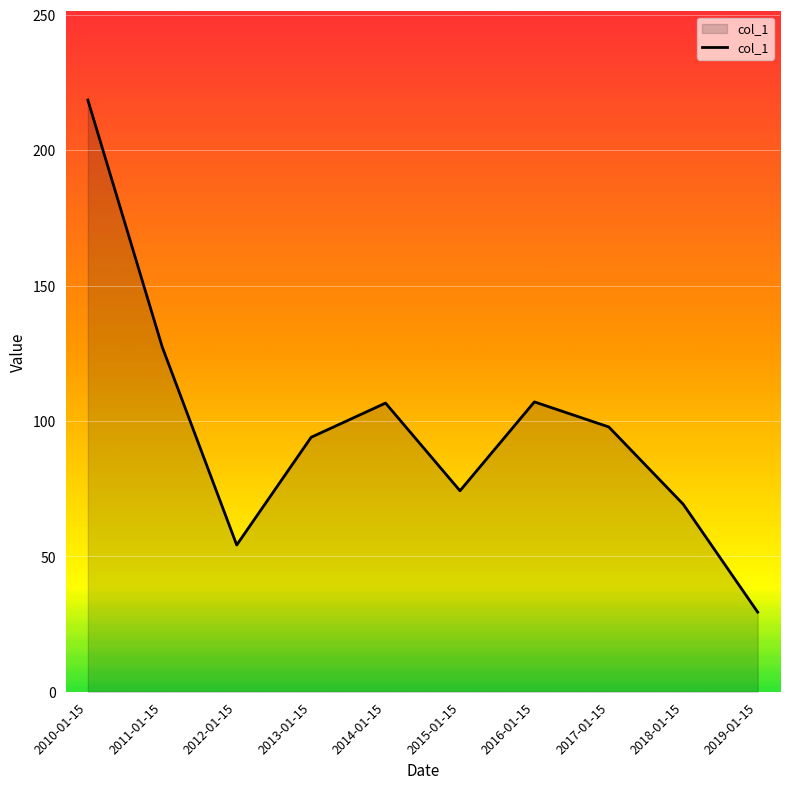

What is the difference between the second highest and minimum values?

97.9